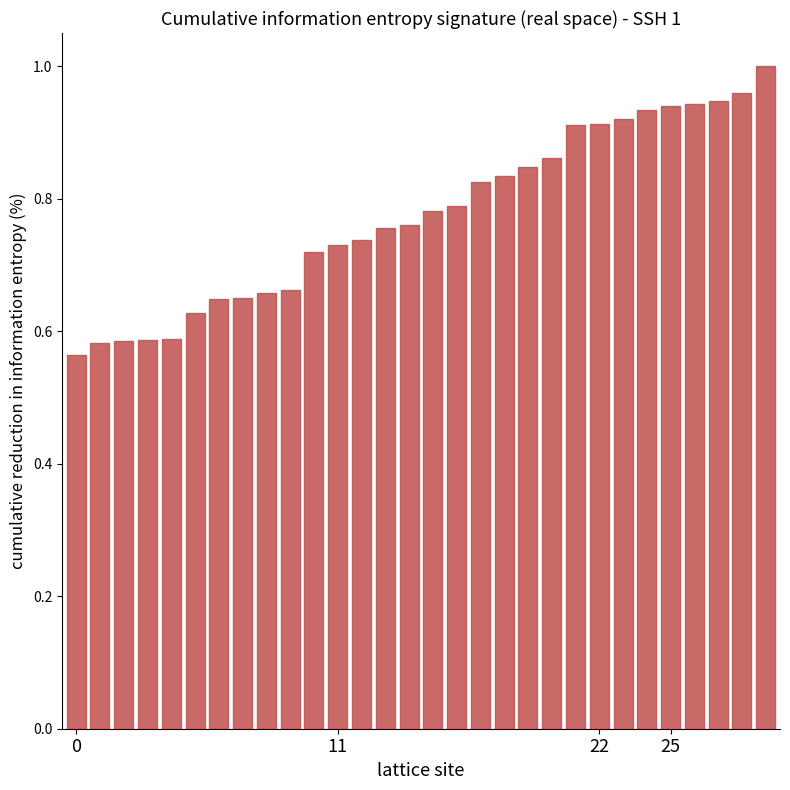

What is the sum of all values?

23.3